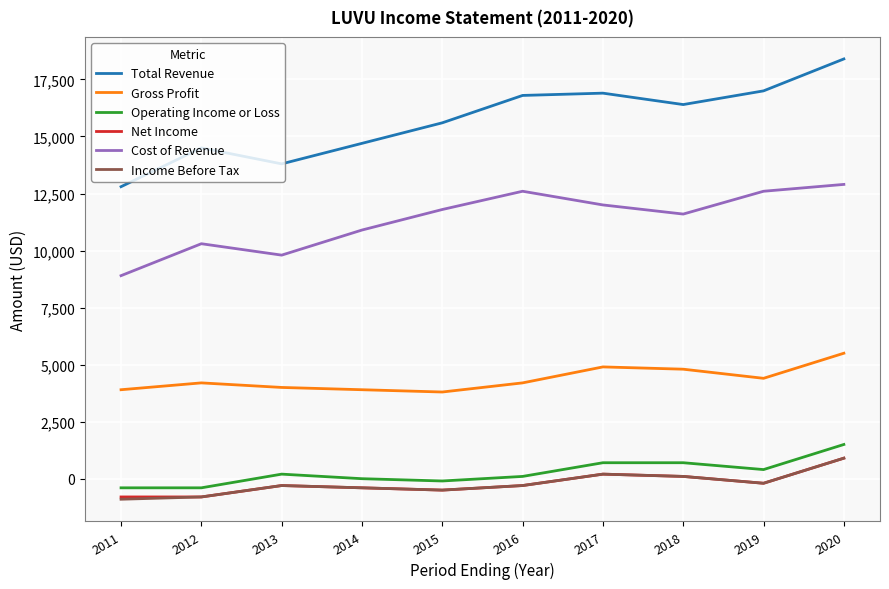

What is the average value of the Net Income series?

-210